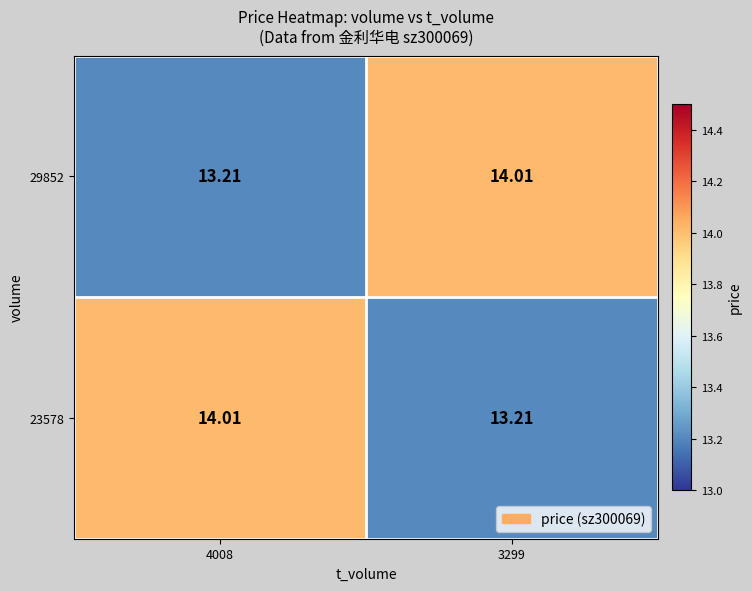

At which category does the chart reach its minimum across all series?

4008